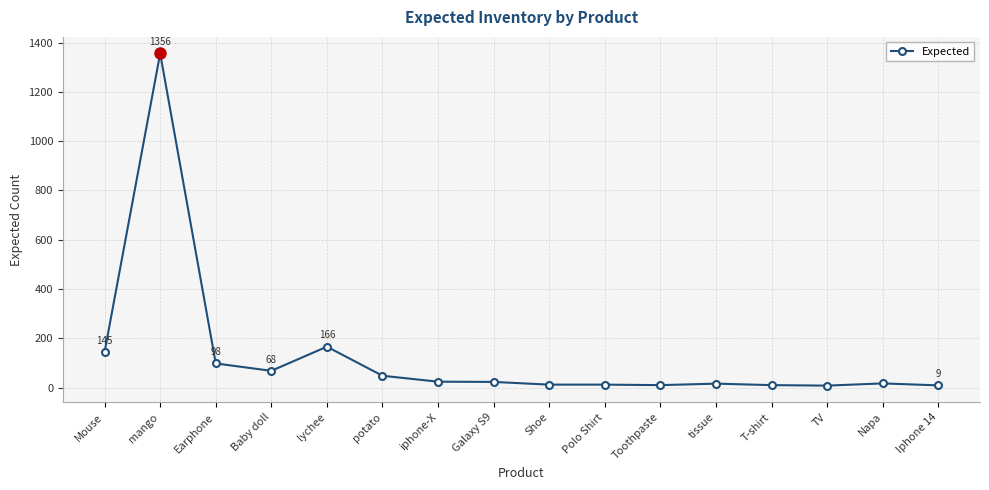

Where is the first local maximum?

mango